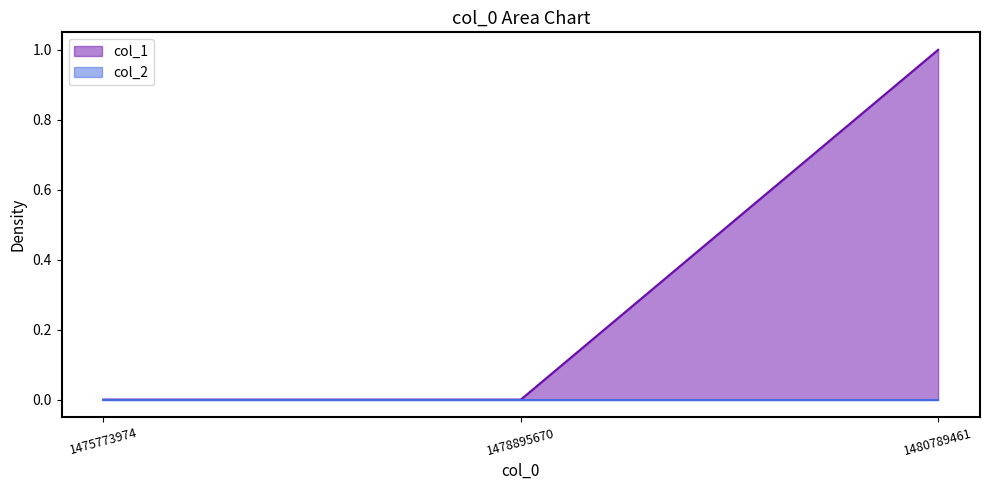

Which category has the highest value across all series?

1480789461